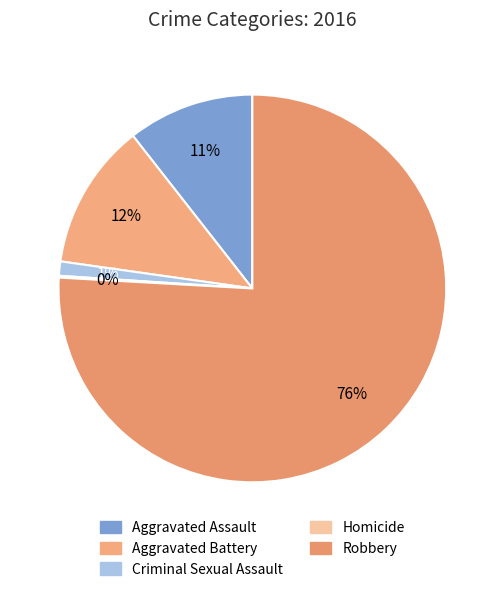

How much of the chart is everything except Homicide?

99.9%